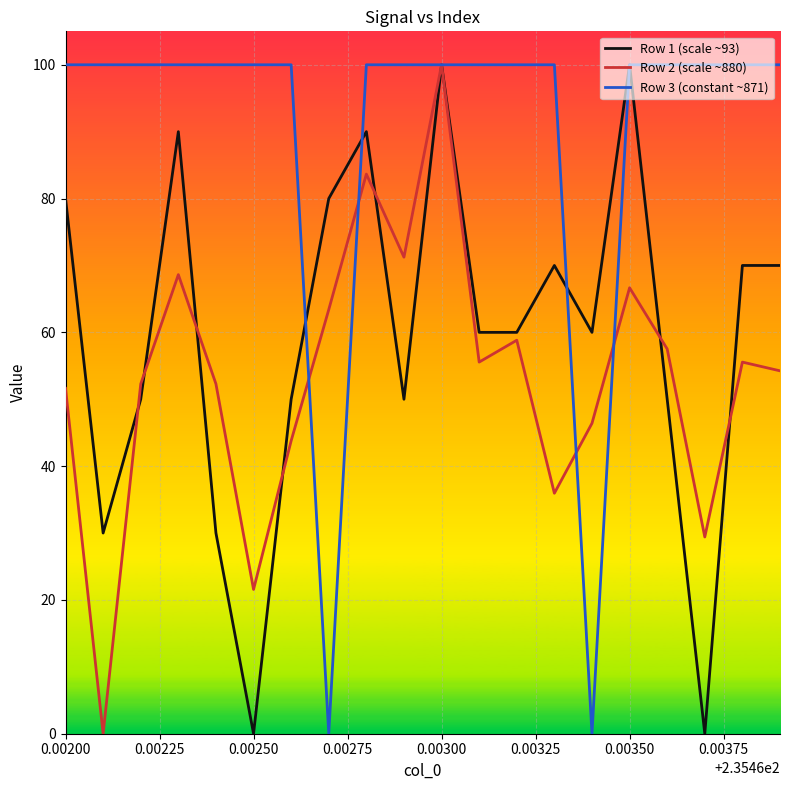

What is the maximum value shown in the chart?

100.0